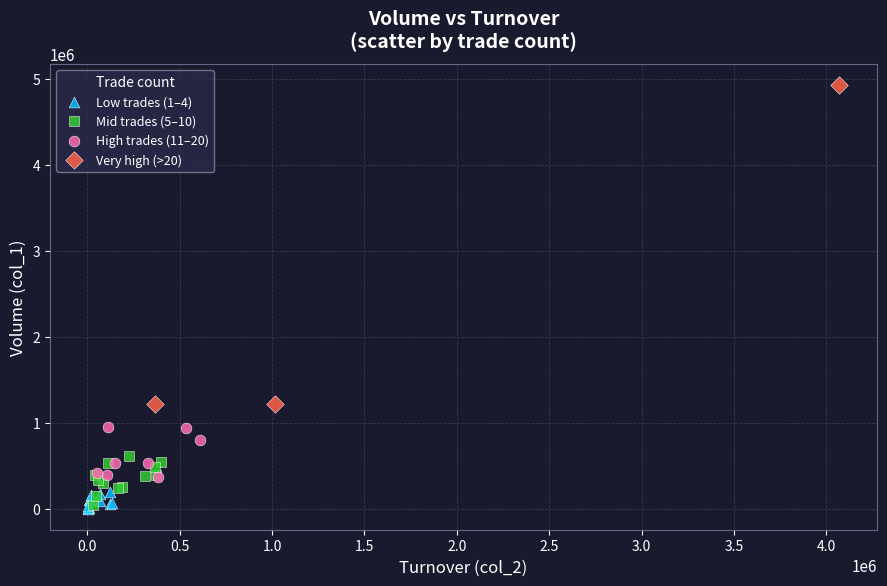

Which series has the widest spread of Y values?

Very high (>20)